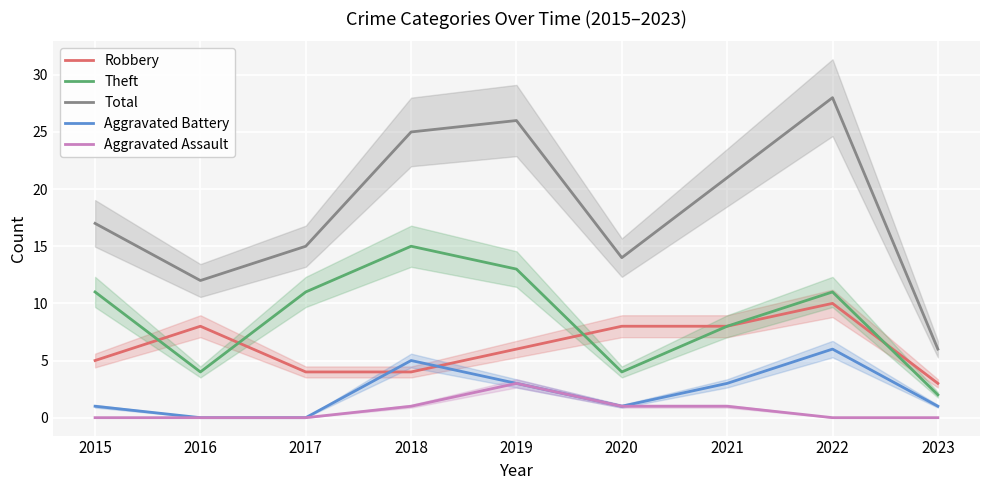

How many values in the Total series exceed 17?

4